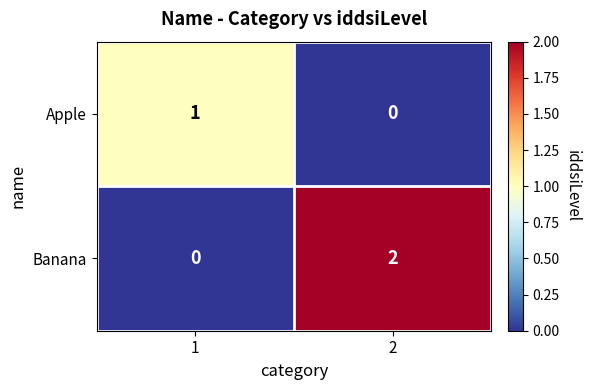

Which series has the largest range (max minus min)?

Banana